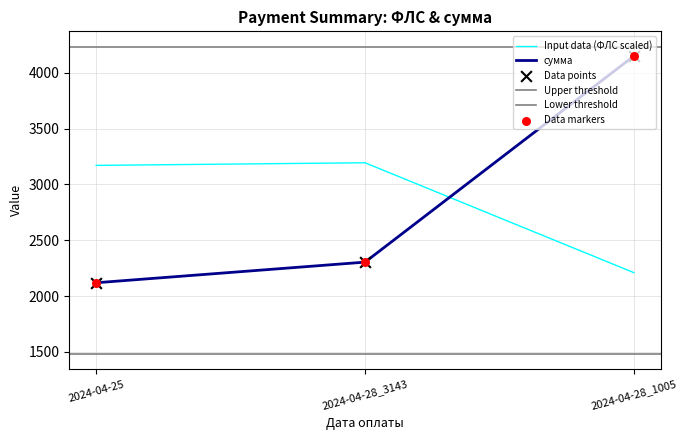

At which category is the sum across all series the highest?

2024-04-28_1005